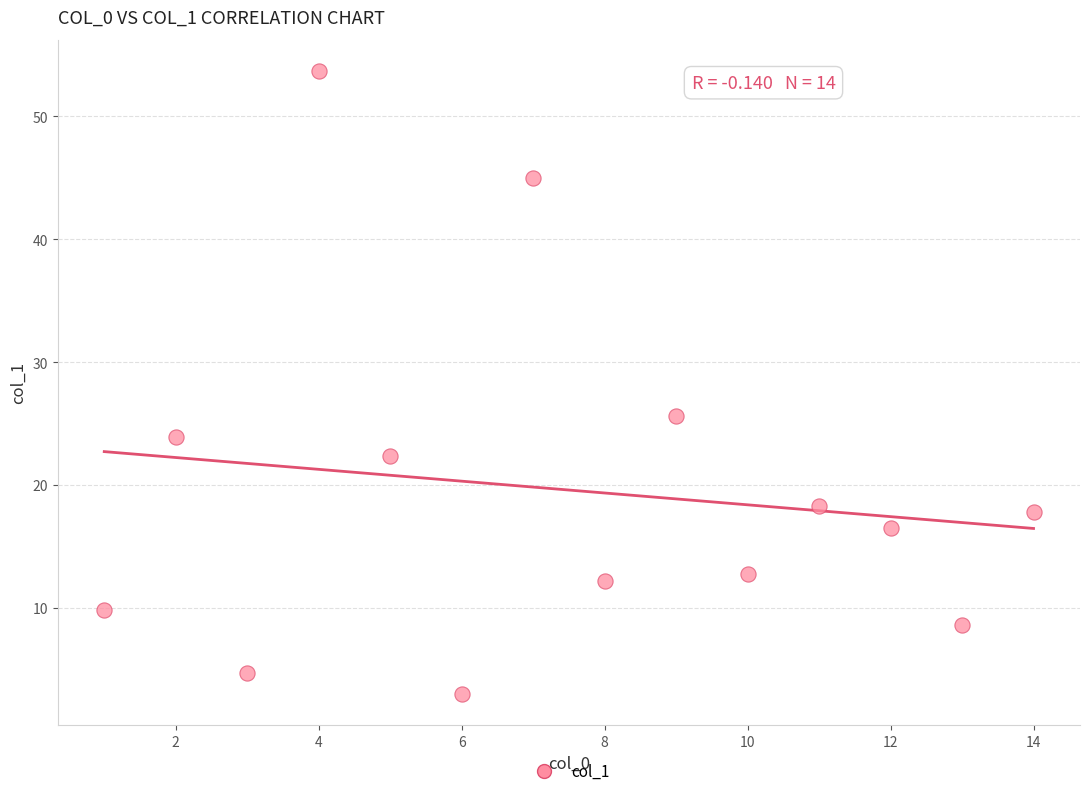

What Y value in the scatter plot is closest to 28?

25.6